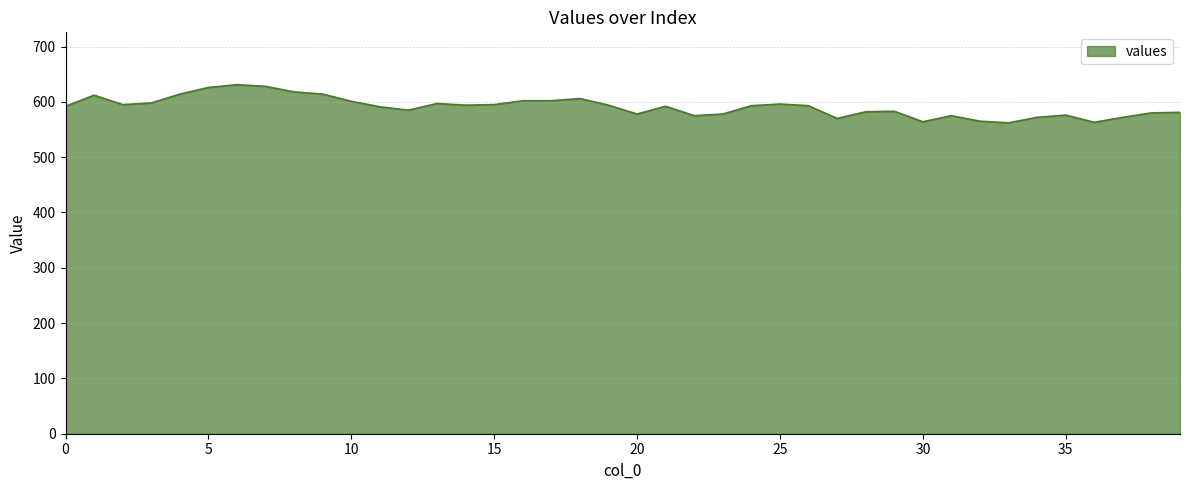

What is the greatest value displayed?

631